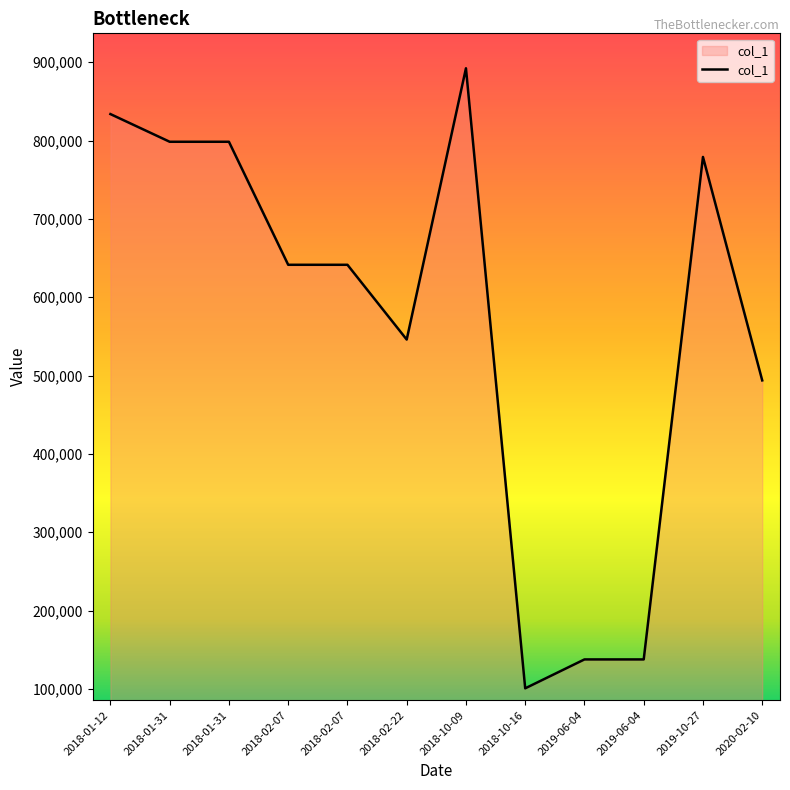

Rank the categories by value from highest to lowest.

2018-10-09, 2018-01-12, 2018-01-31, 2018-01-31, 2019-10-27, 2018-02-07, 2018-02-07, 2018-02-22, 2020-02-10, 2019-06-04, 2019-06-04, 2018-10-16